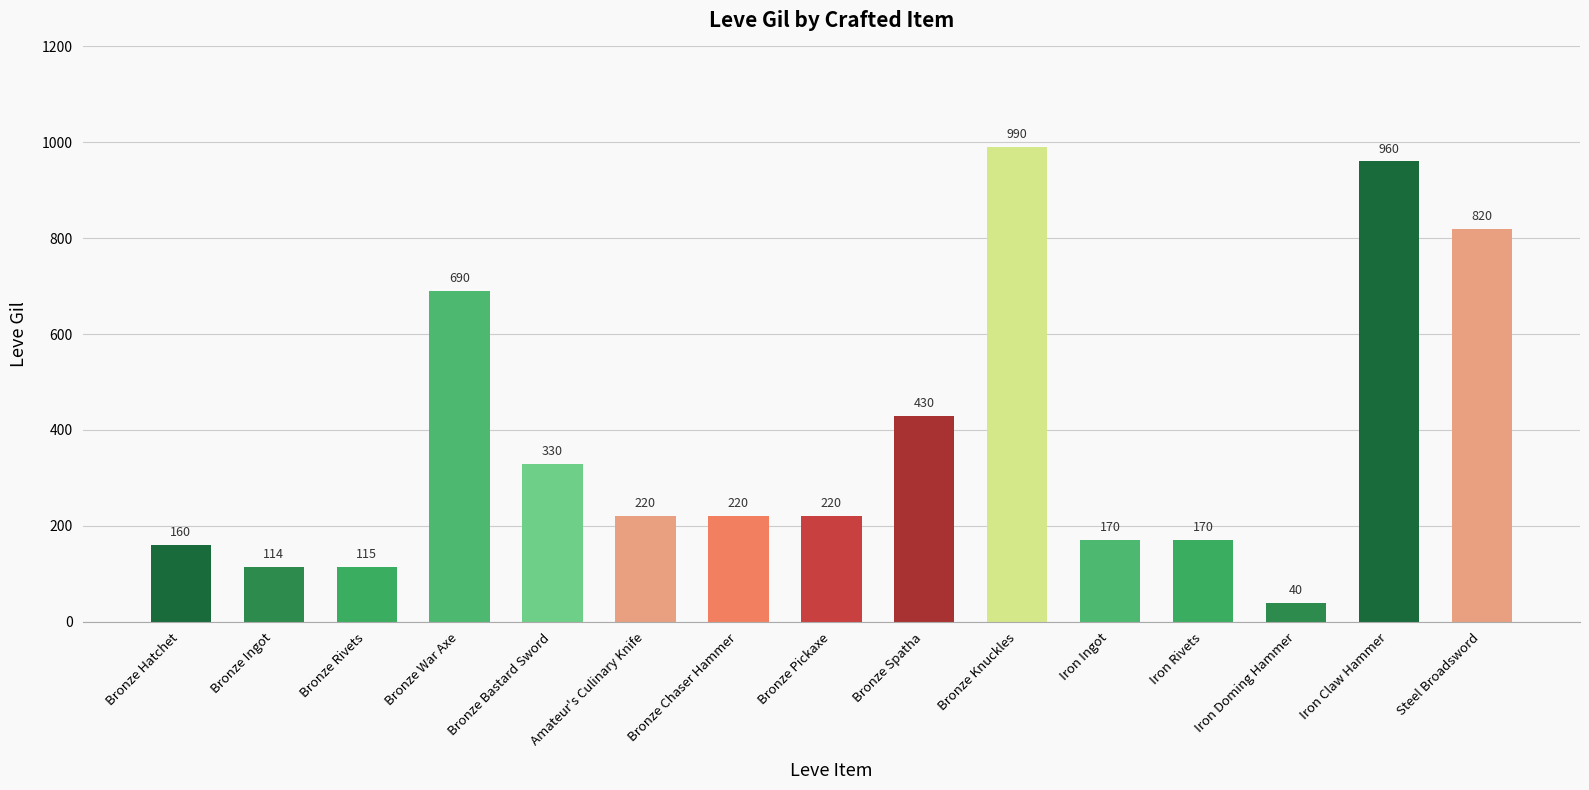

What is the ratio of the value at Iron Doming Hammer to the value at Bronze Pickaxe?

0.2